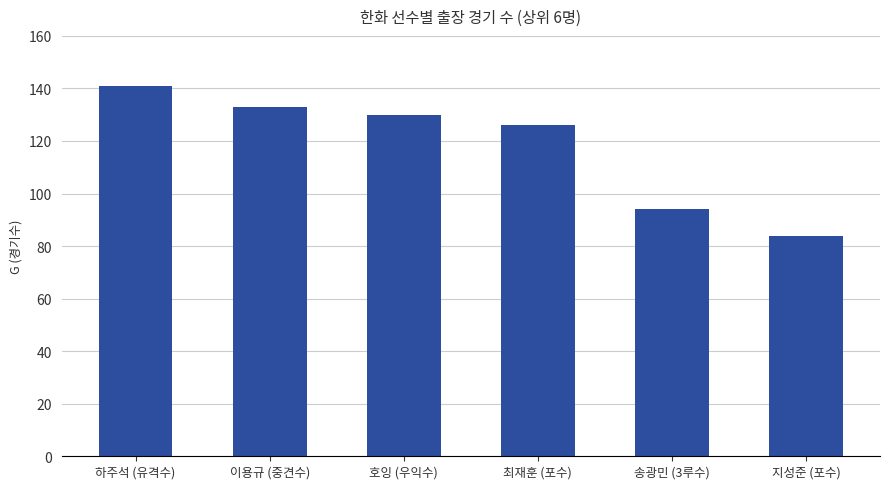

What position from the right is 호잉 (우익수)?

4